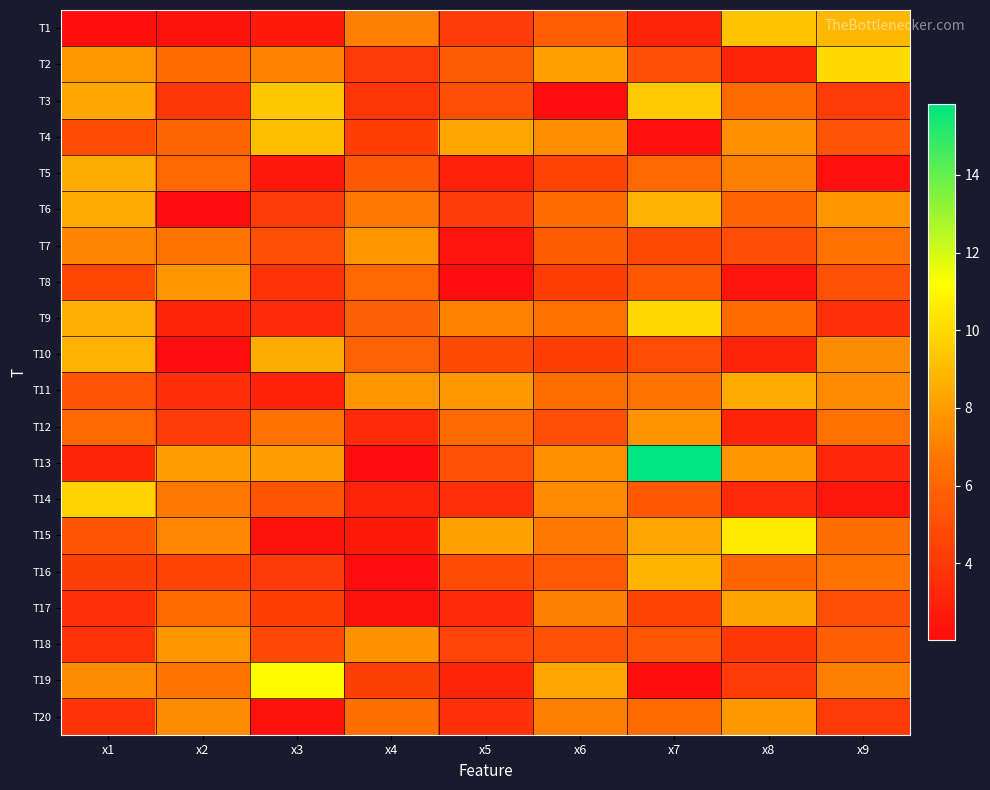

What is the spread (max minus min) of values at x2?

6.0